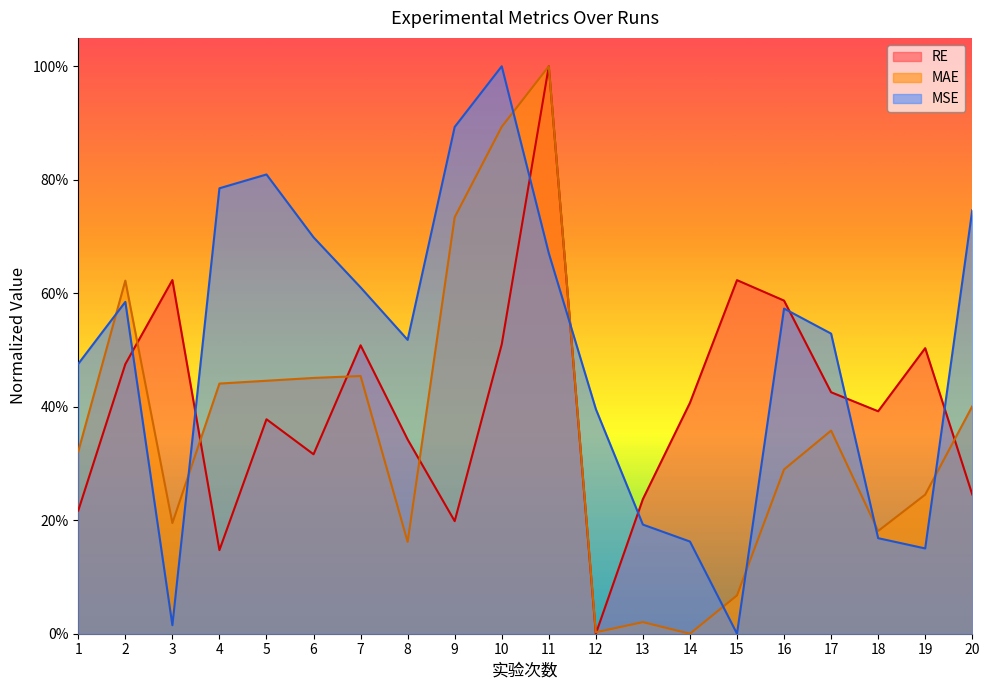

The MAE series shows 0.2 at 19. True or false?

True